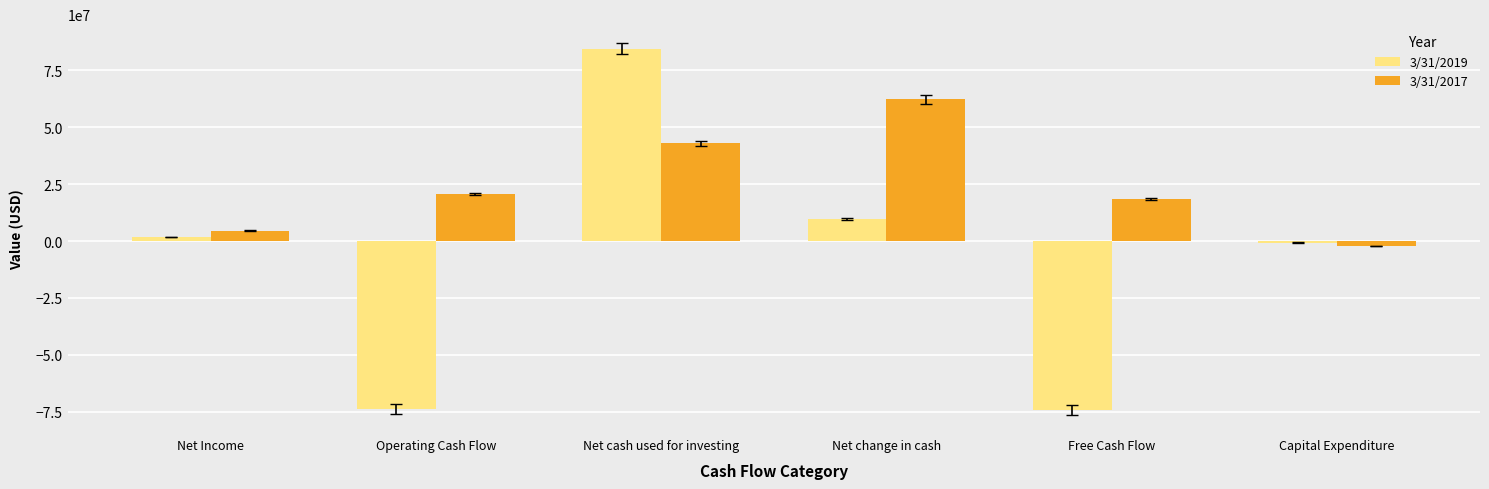

What value does the 3/31/2017 series have at Net cash used for investing, to the nearest 50?

42855000